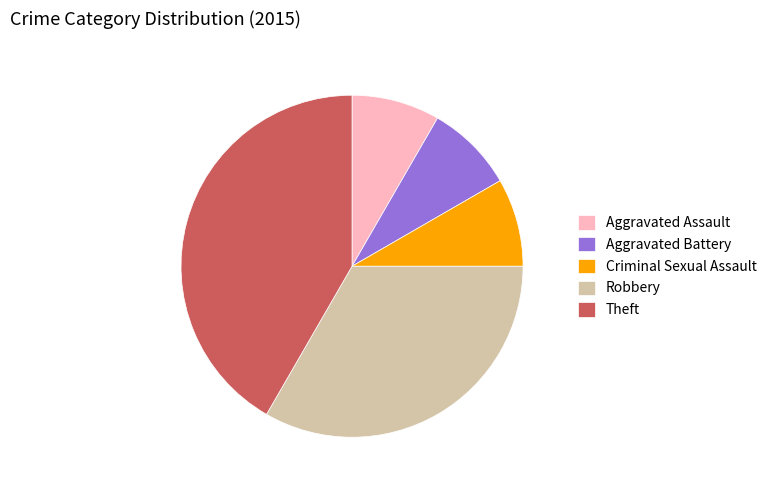

Between Criminal Sexual Assault and Theft, which is larger?

Theft